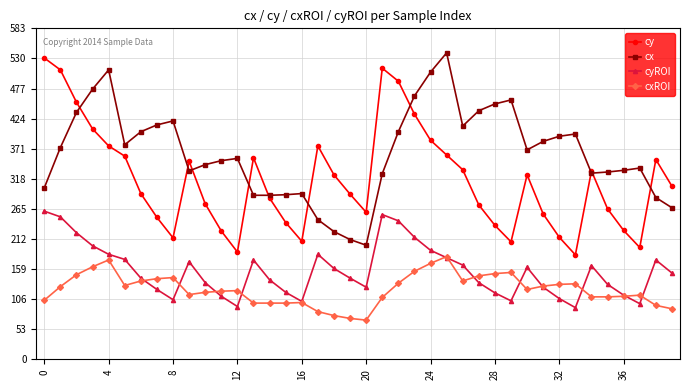

True or false: cxROI and cy cross at least once.

False